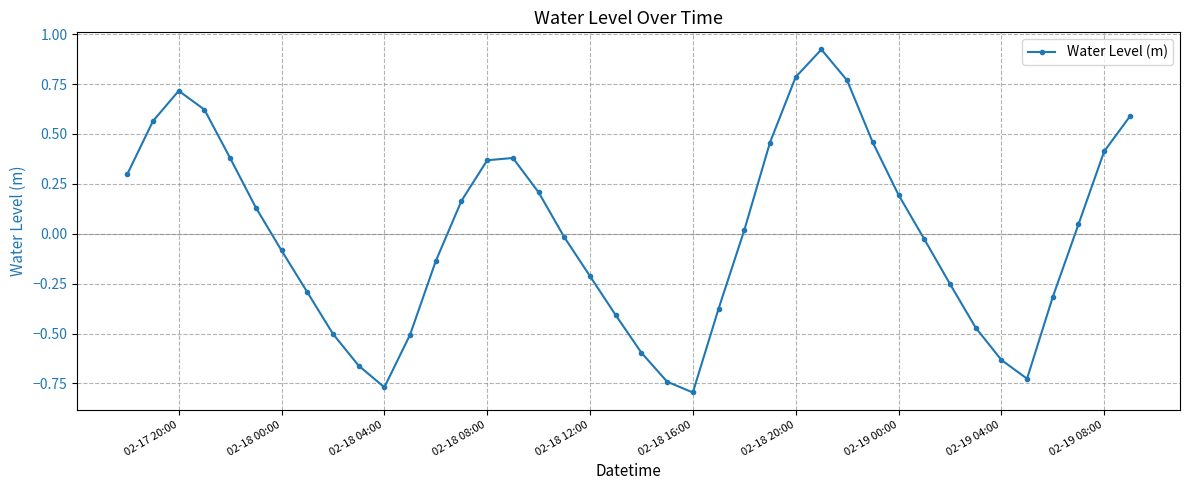

How many points are higher than both their immediate neighbors (excluding endpoints)?

3